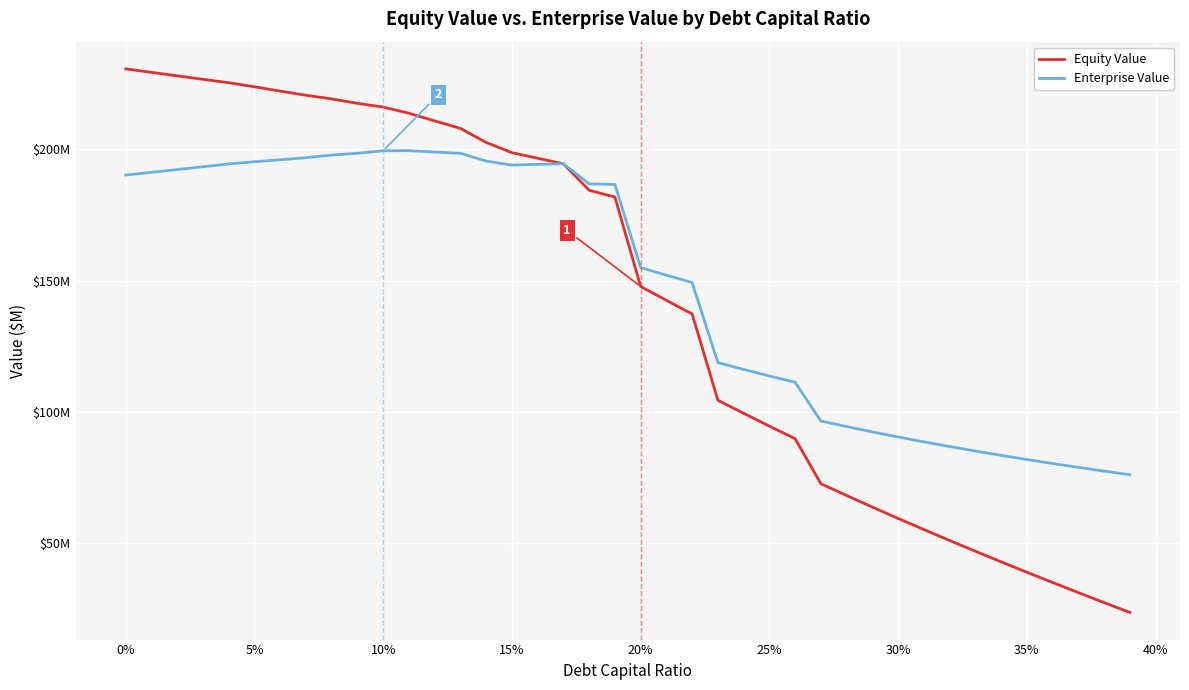

What are all the series names shown in the legend?

Equity Value, Enterprise Value